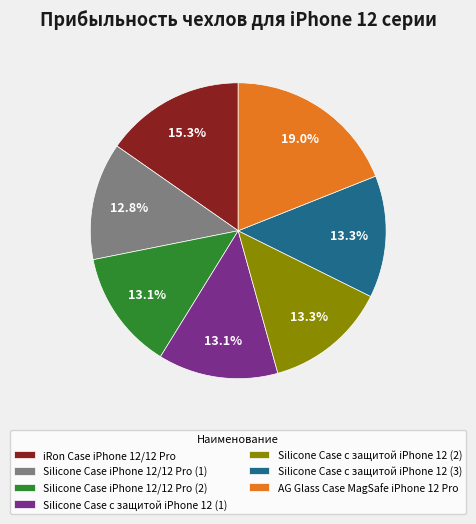

What is the ratio of the value at Silicone Case с защитой iPhone 12 (2) to the value at AG Glass Case MagSafe iPhone 12 Pro?

0.7